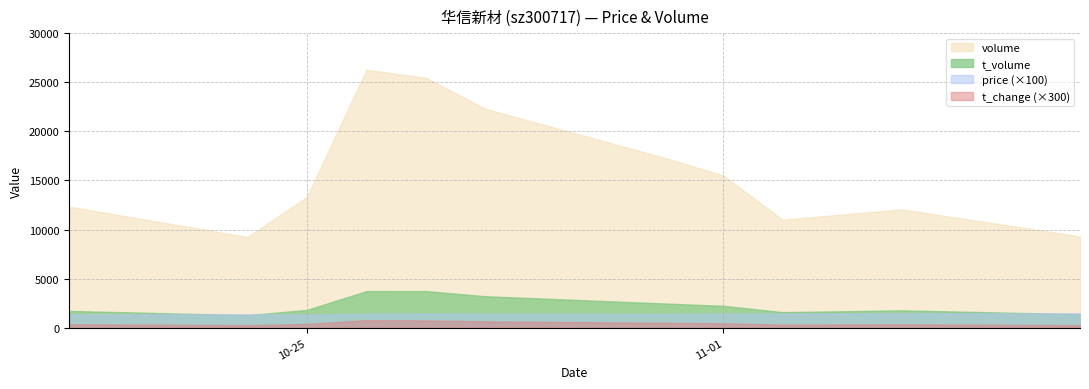

Reading left to right, transcribe all the data shown in this chart.

price: 13.8	13.8	13.6	14.3	14.6	14.3	14.2	14.5	14.4	14.7	14.8	14.9
t_change: 1.2	0.9	1.3	2.6	2.5	2.2	1.7	1.5	1.1	1.1	1.2	0.9
t_volume: 1717.0	1289.0	1820.0	3735.0	3739.0	3213.0	2477.0	2239.0	1595.0	1683.0	1778.0	1382.0
volume: 12343.0	9249.0	13322.0	26271.0	25457.0	22301.0	17328.0	15516.0	10999.0	11540.0	12057.0	9313.0